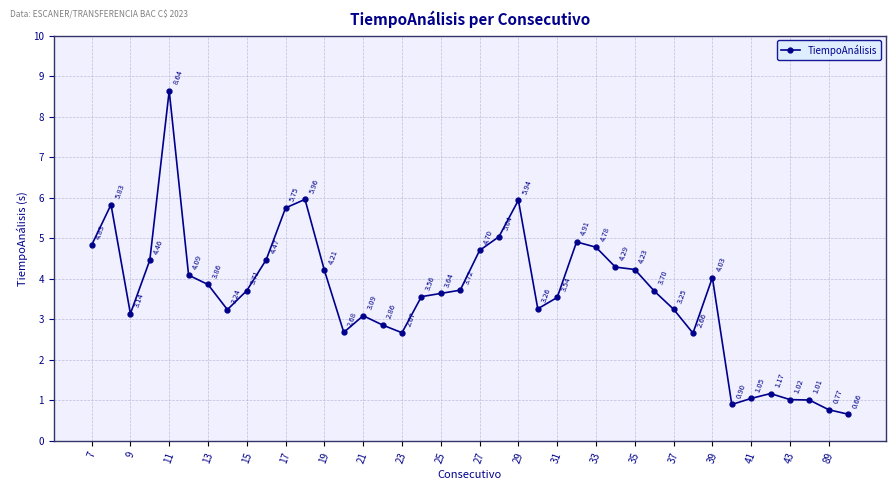

Does the chart display data point markers on the line(s)?

Yes